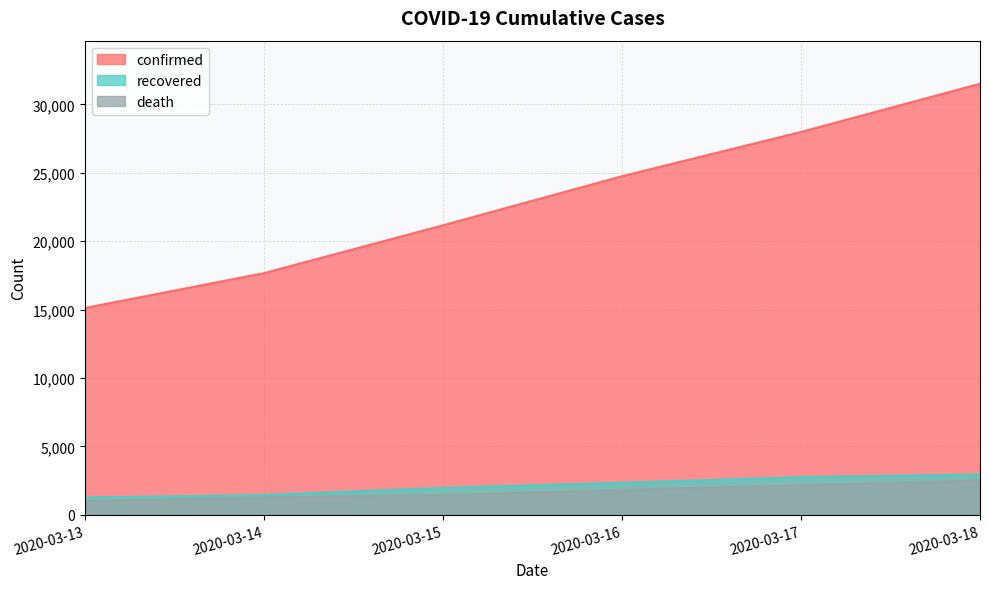

The value of death at 2020-03-17 is 2158. True or false?

True